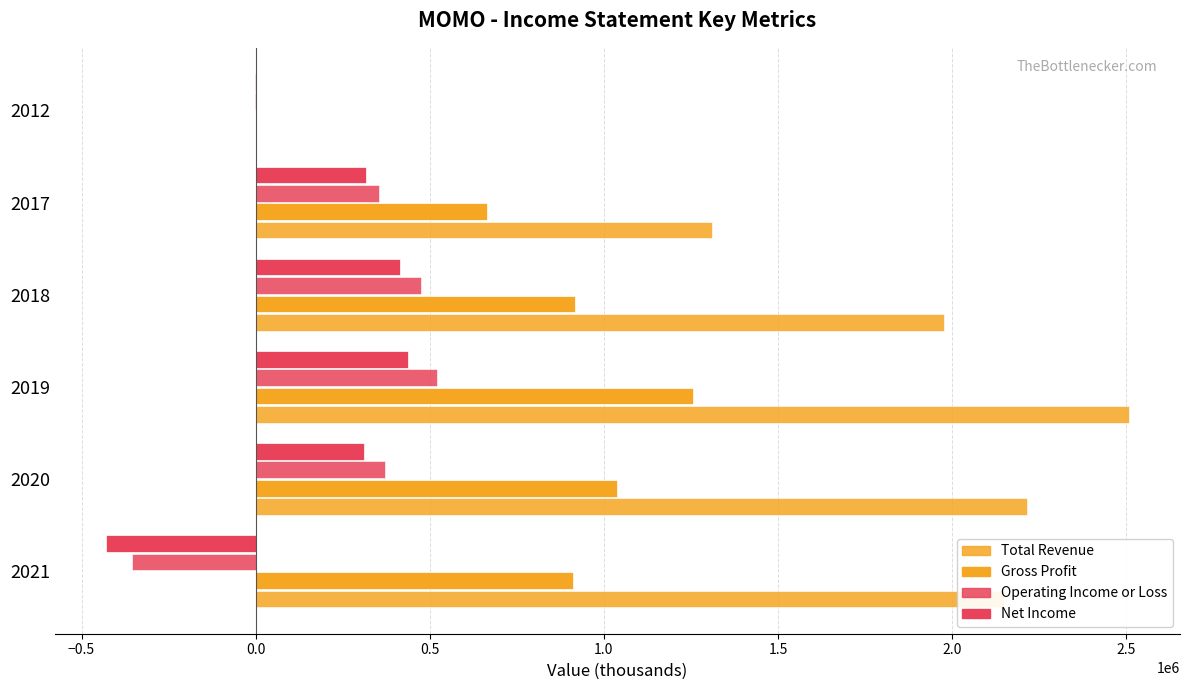

How many series are shown in this chart?

4